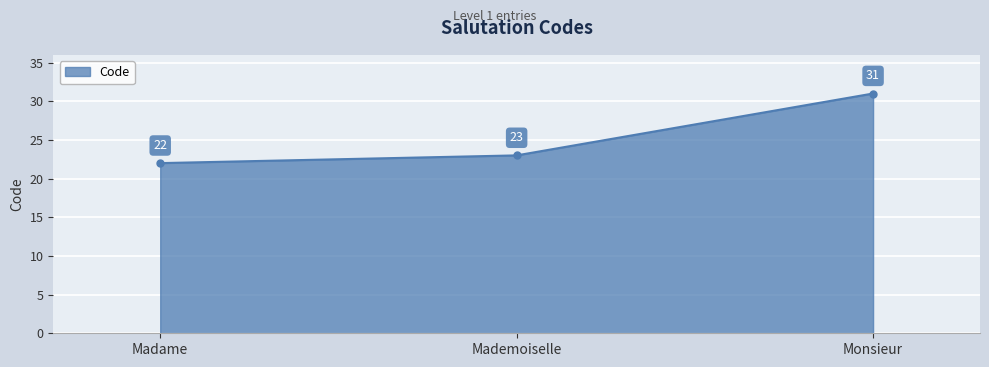

Count the values in the range 22 to 31.

3